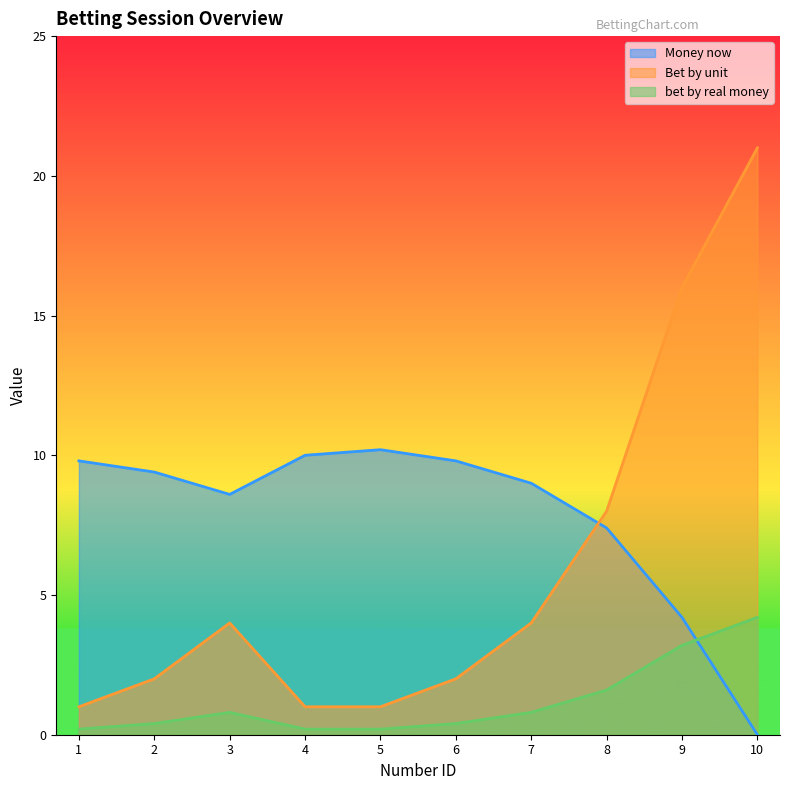

What value does the Money now series have at 1?

9.8